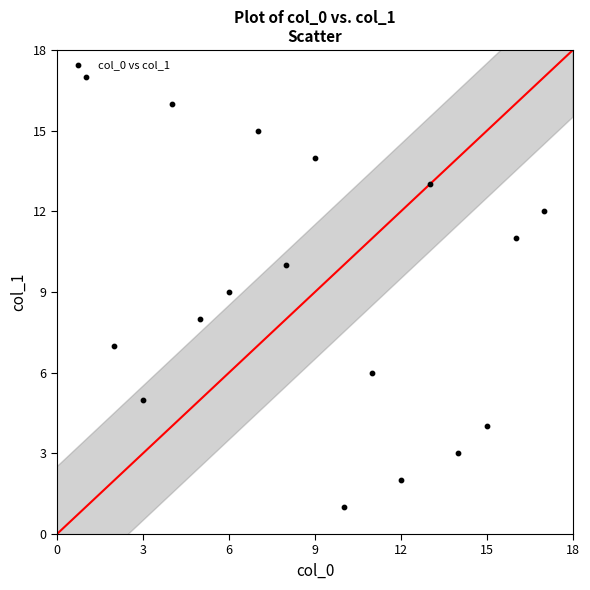

What is the range of Y values (max minus min)?

16